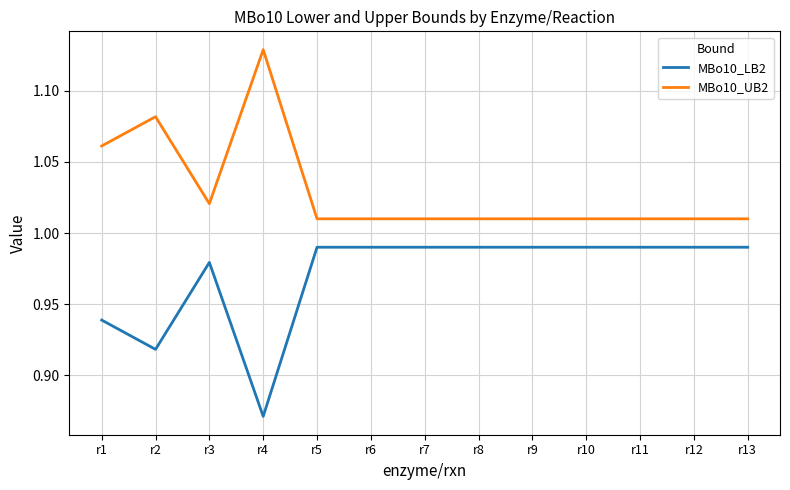

Where is MBo10_LB2 nearest to the value 0?

r4